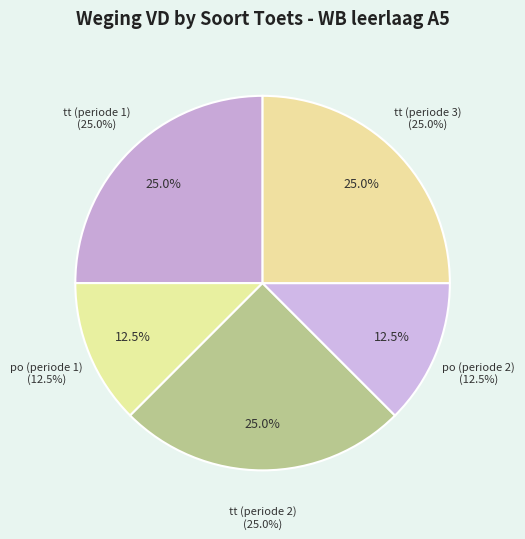

Is it true that po (periode 2) is 20% of the pie?

False